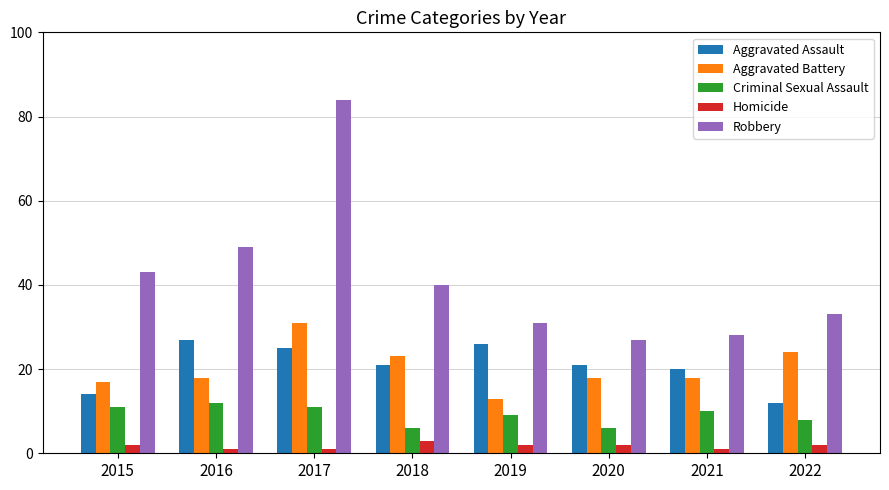

Which series changed the most between 2016 and 2019?

Robbery